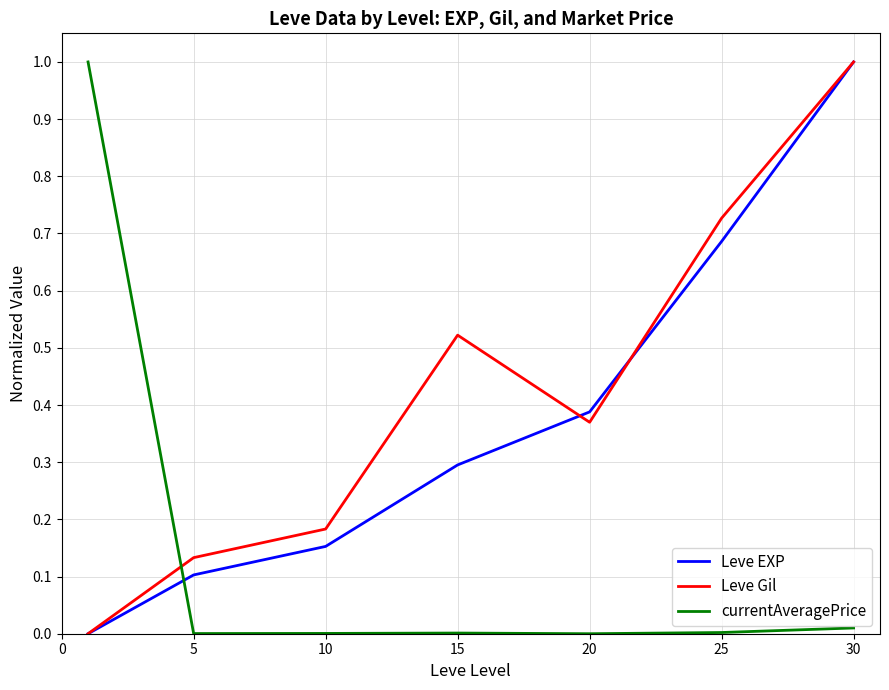

What is the highest value of the currentAveragePrice series?

1.0